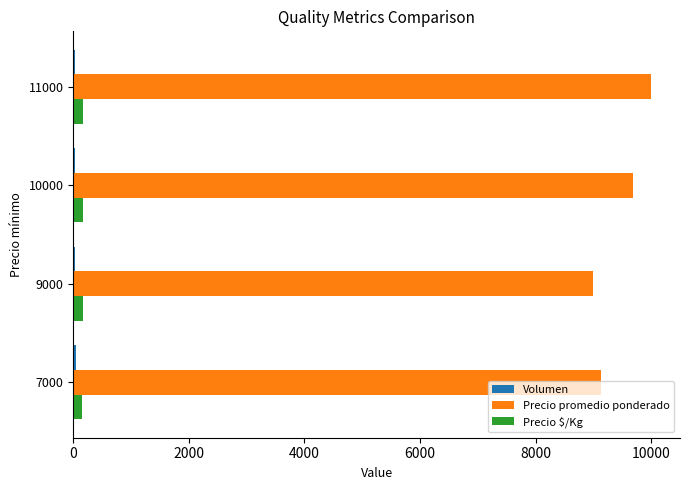

At which category does the chart reach its peak across all series?

11000